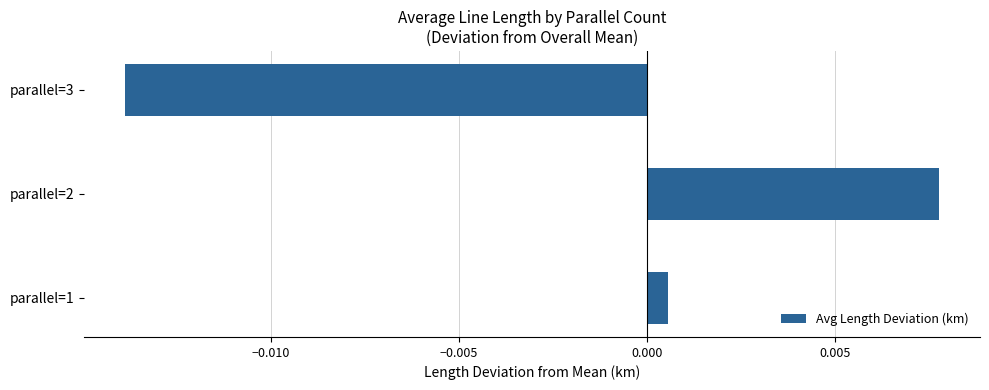

Where is the data nearest to the value 0?

parallel=1